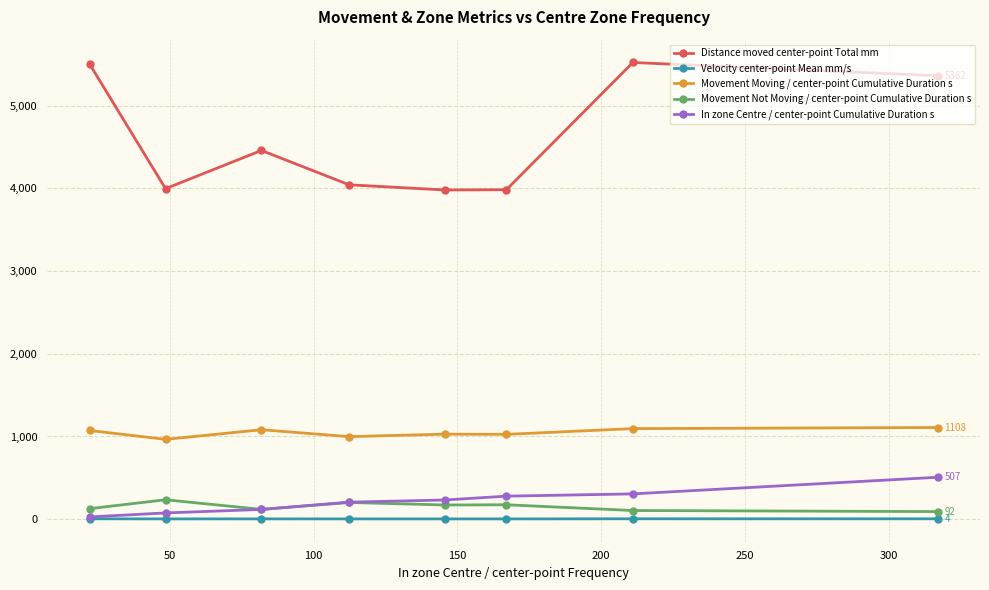

At how many categories does at least one series exceed 846?

8